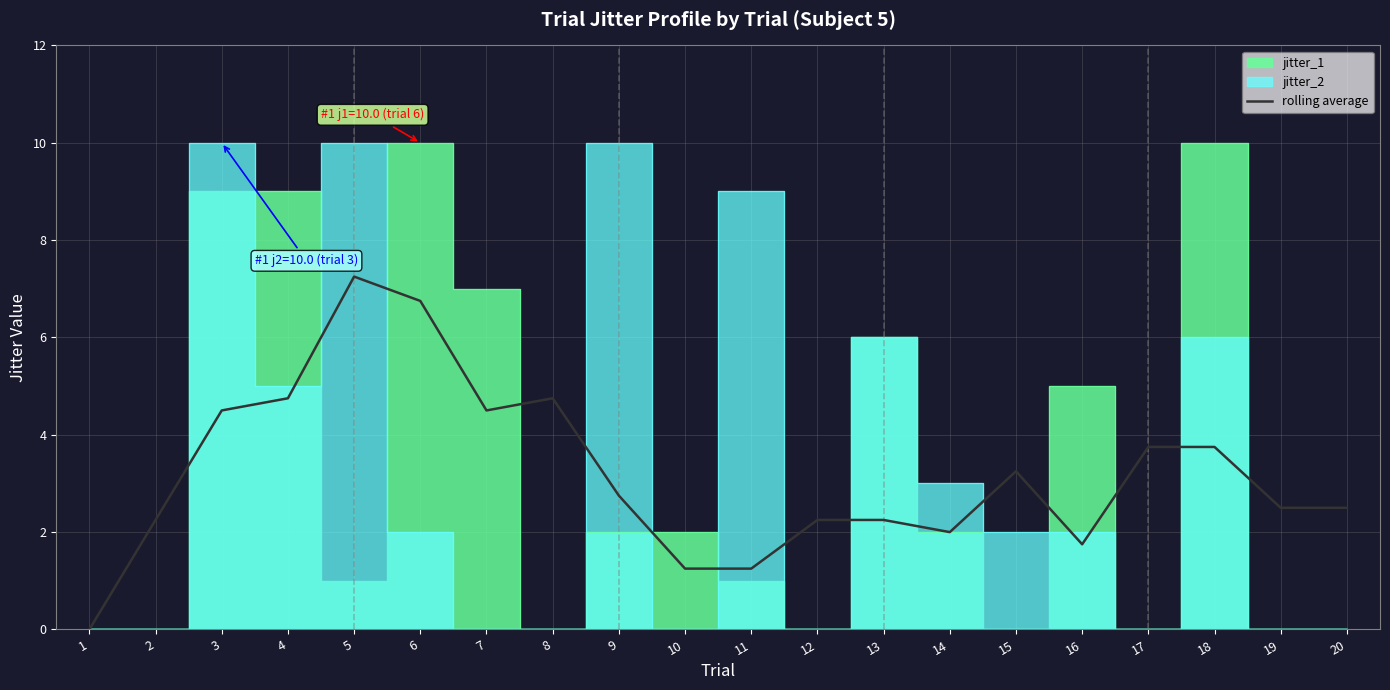

List the labels in order of value, smallest first.

1, 10, 11, 16, 14, 2, 12, 13, 19, 20, 9, 15, 17, 18, 3, 7, 4, 8, 6, 5